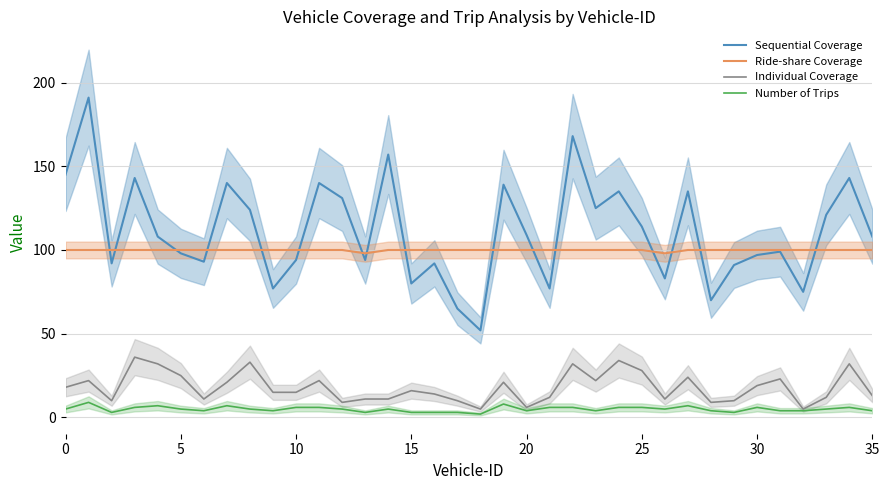

True or false: Individual Coverage and Number of Trips intersect in this chart.

False